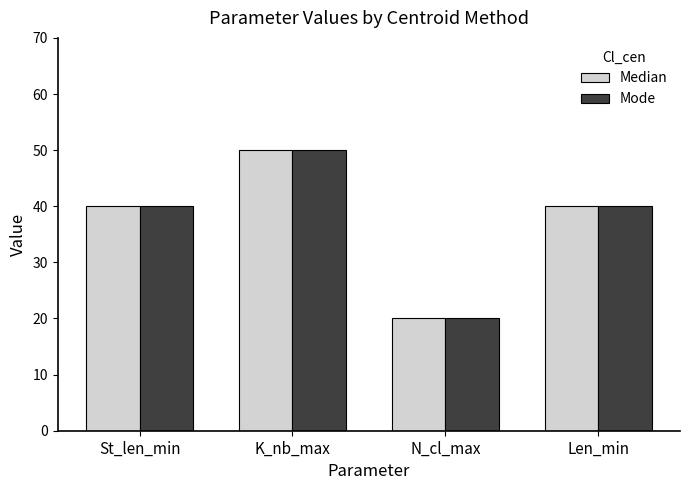

Which category has the highest value in the Median series?

K_nb_max